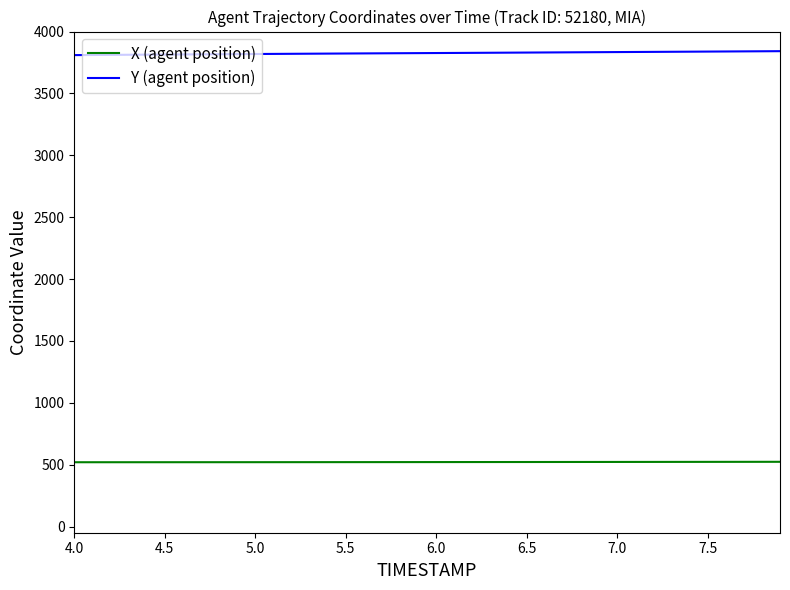

Which series has the largest total across all categories?

Y (agent position)